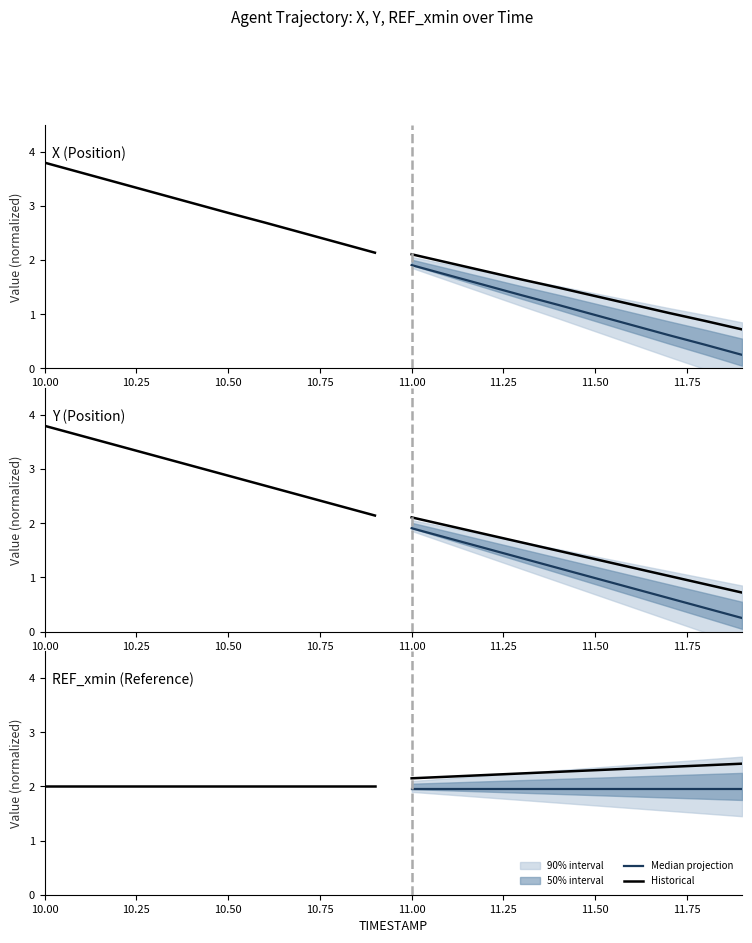

True or false: Historical has a value of 3.1 at 10.50.

False